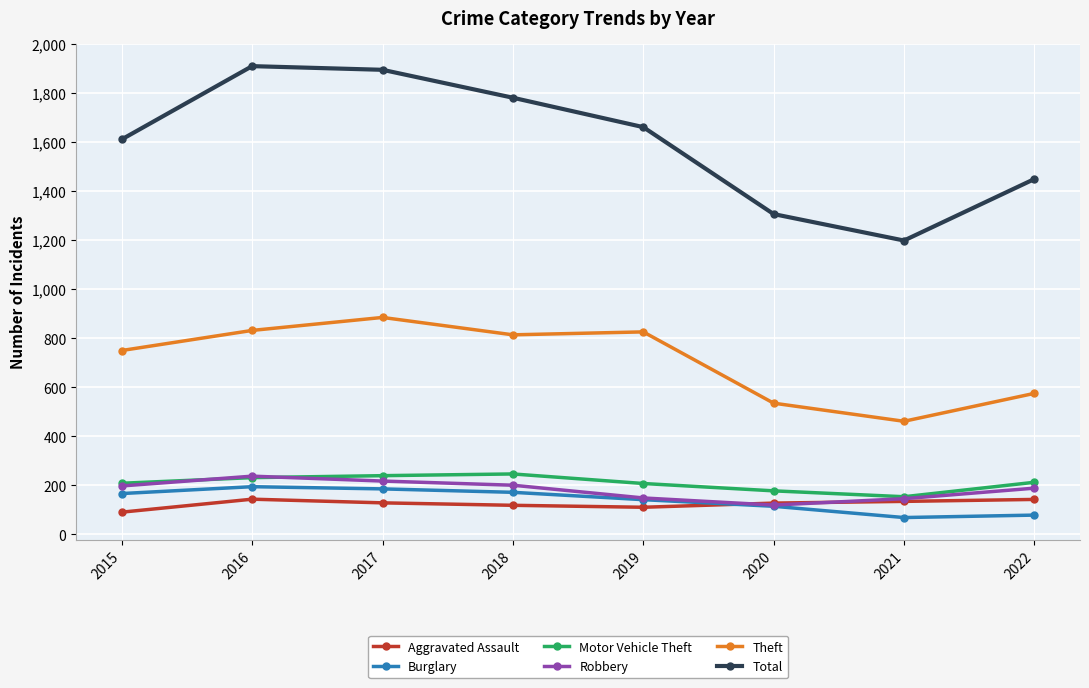

What is the total value across all series at 2017?

3550